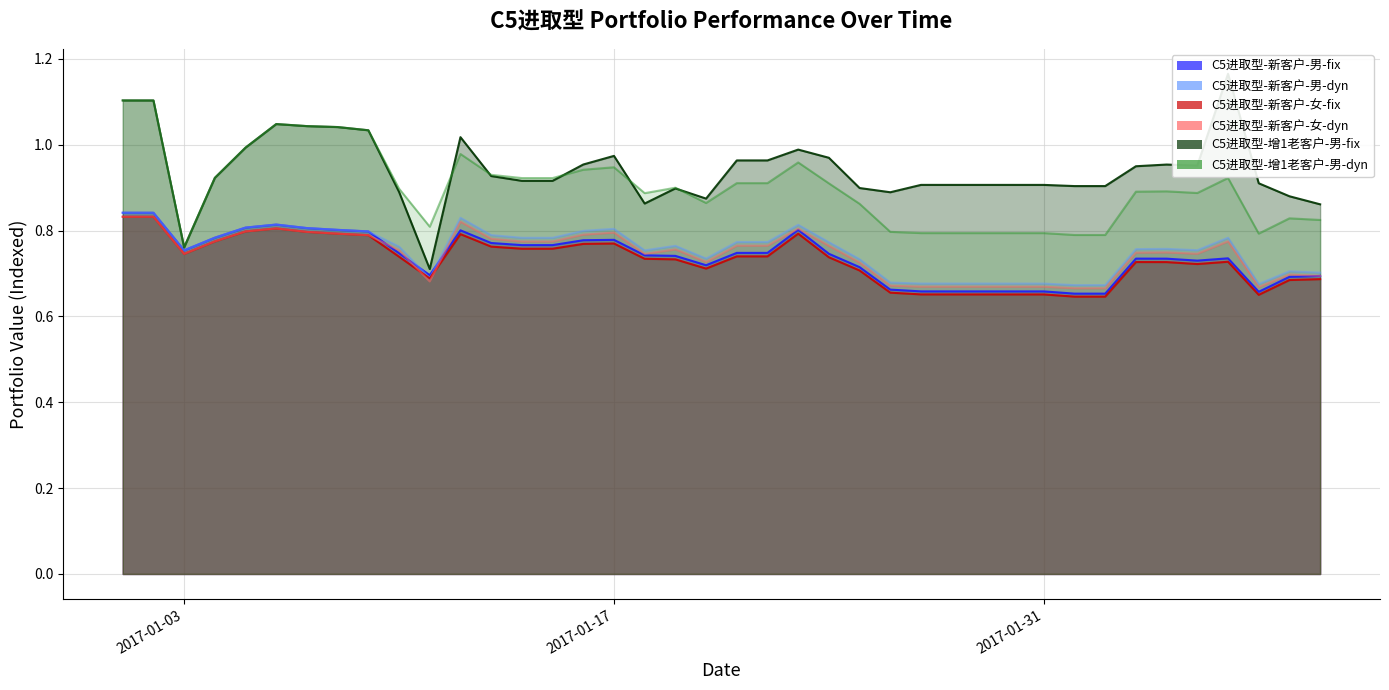

Rank the series by their maximum value, from highest to lowest.

C5进取型-增1老客户-男-fix, C5进取型-增1老客户-男-dyn, C5进取型-新客户-男-fix, C5进取型-新客户-男-dyn, C5进取型-新客户-女-fix, C5进取型-新客户-女-dyn